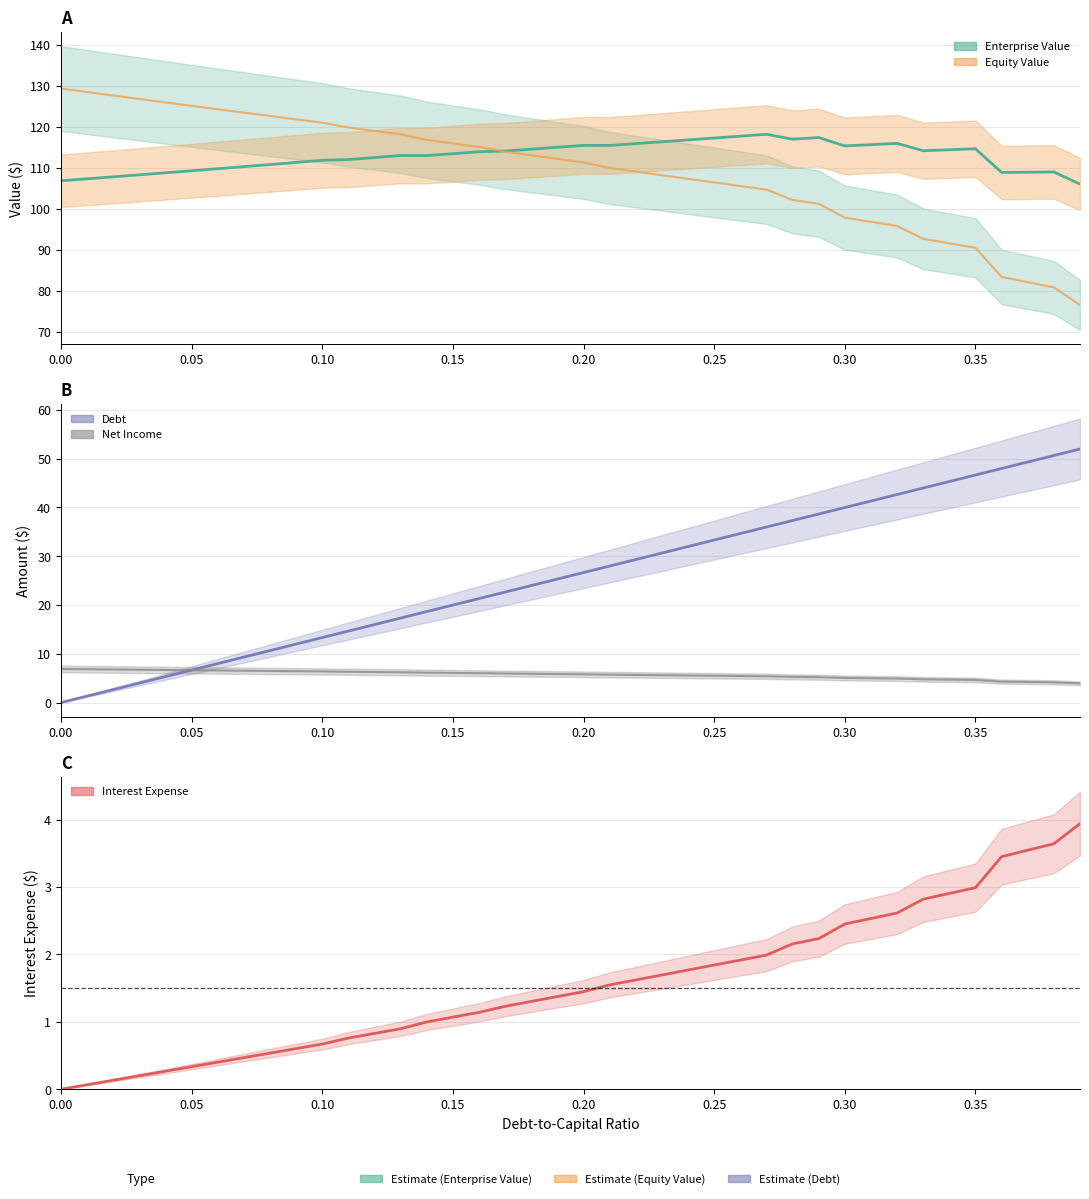

True or false: net_income_line and interest_expense_line cross at least once.

True